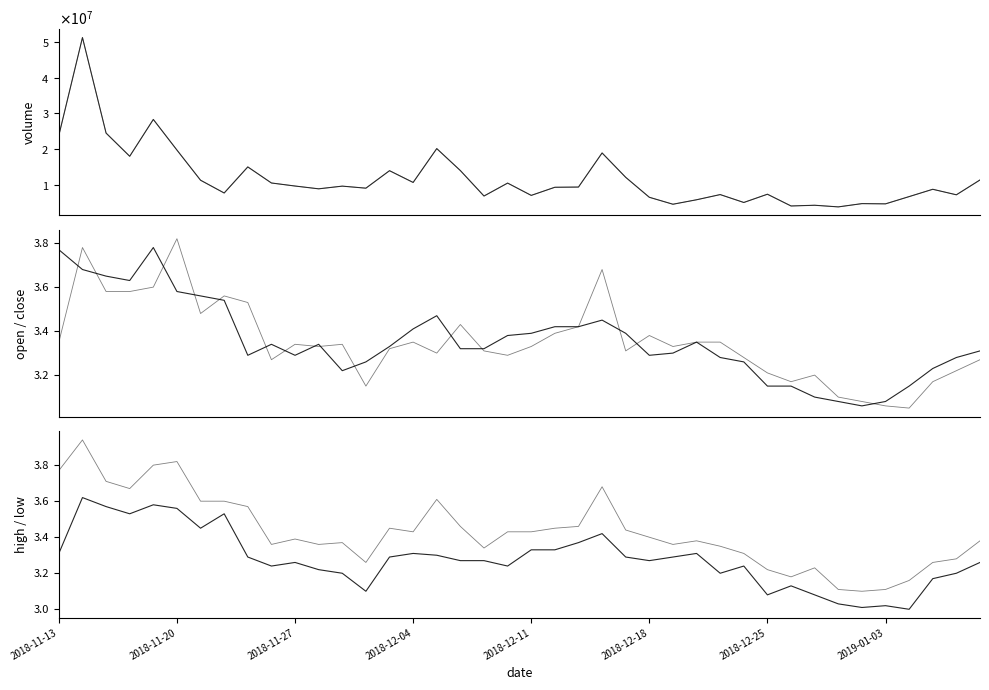

Does the chart have visible grid lines?

No